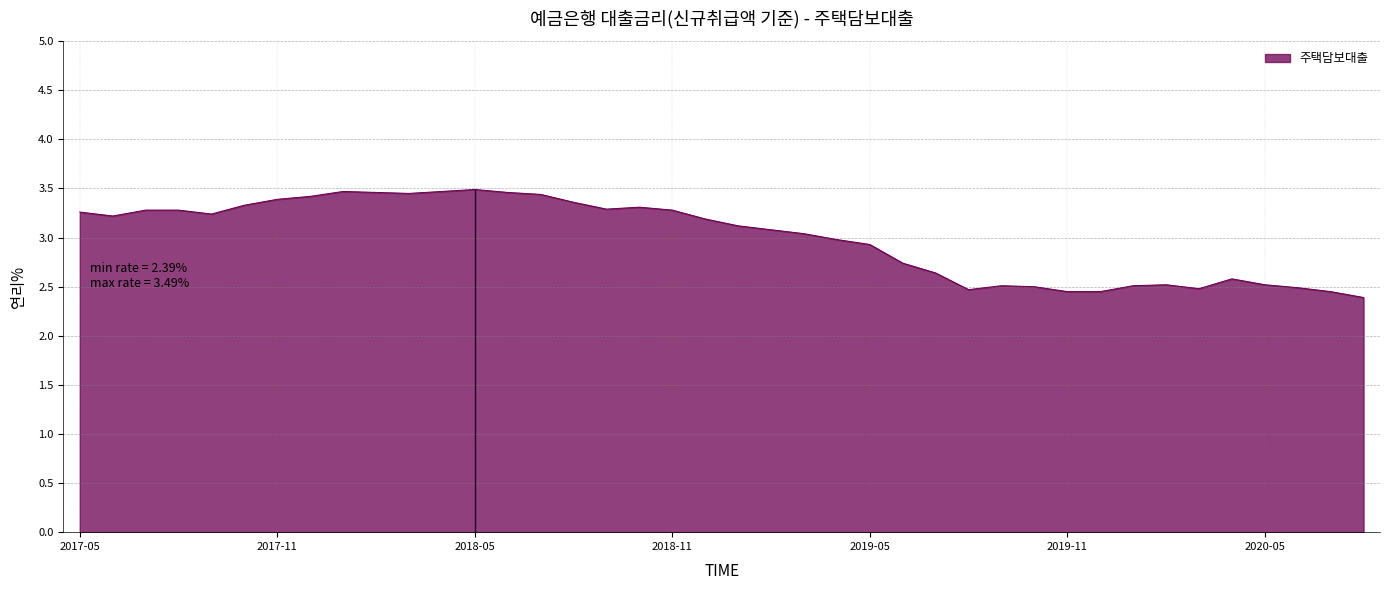

What is the smallest value displayed?

2.4